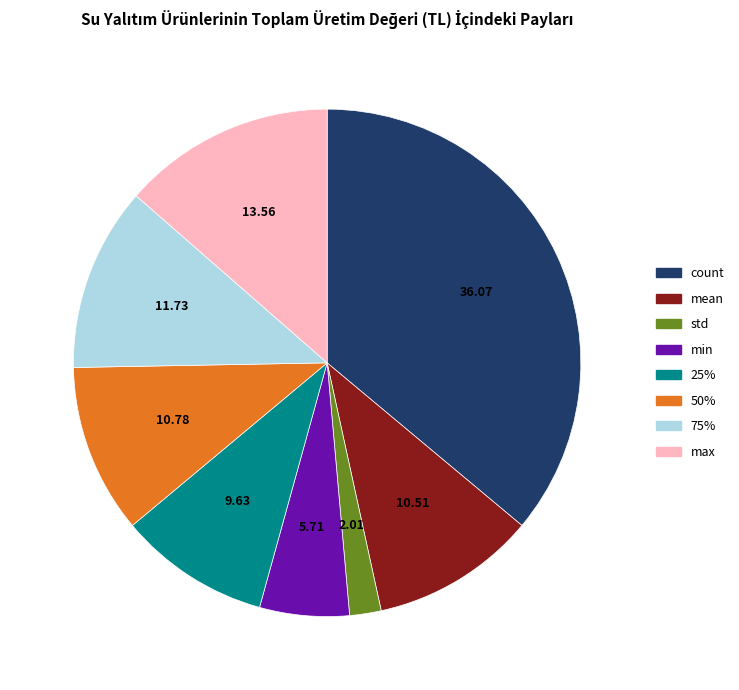

Is the sum of min and max greater than half?

No